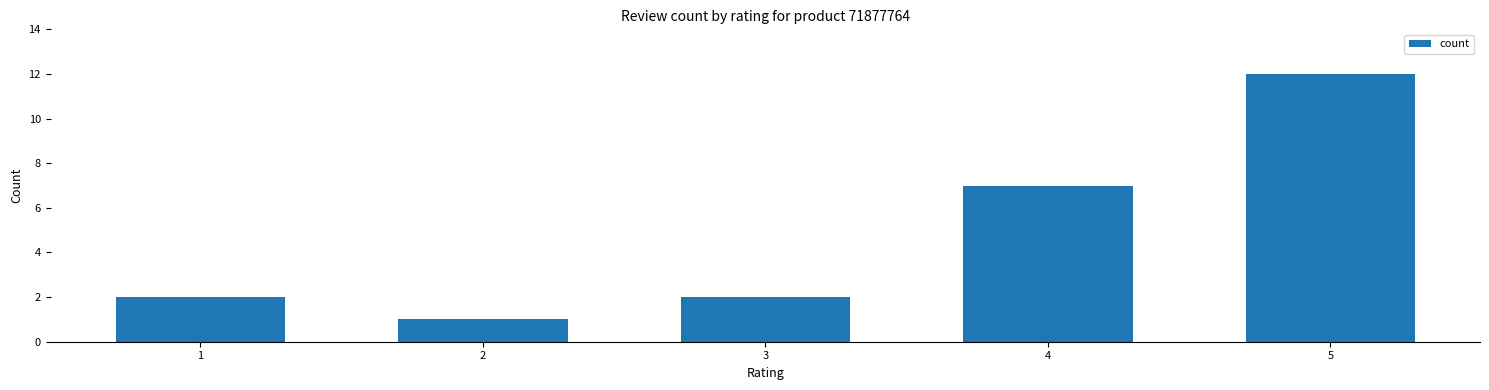

At which label is the value closest to 6?

4